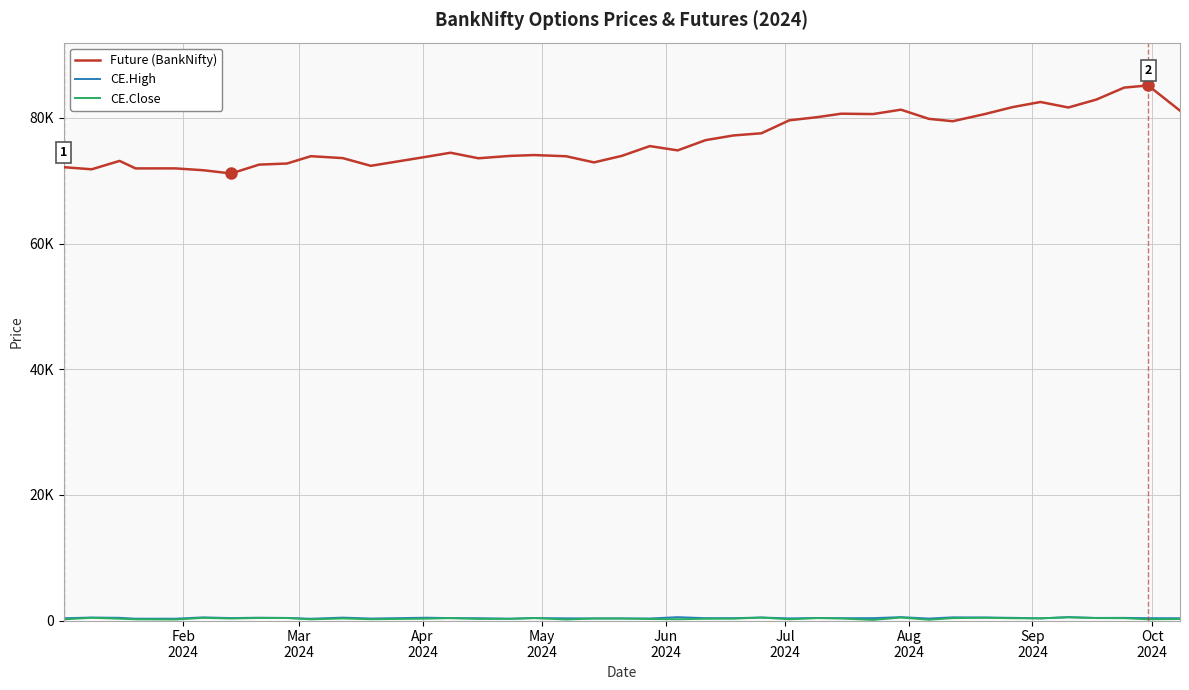

Does the chart have visible grid lines?

Yes